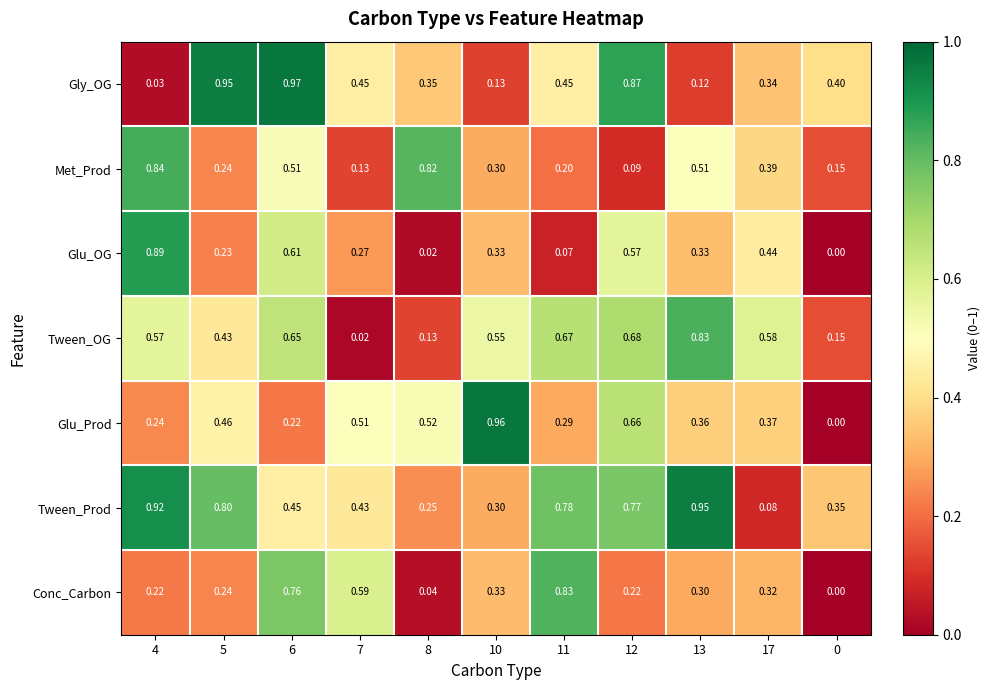

At which category does the chart reach its peak across all series?

6